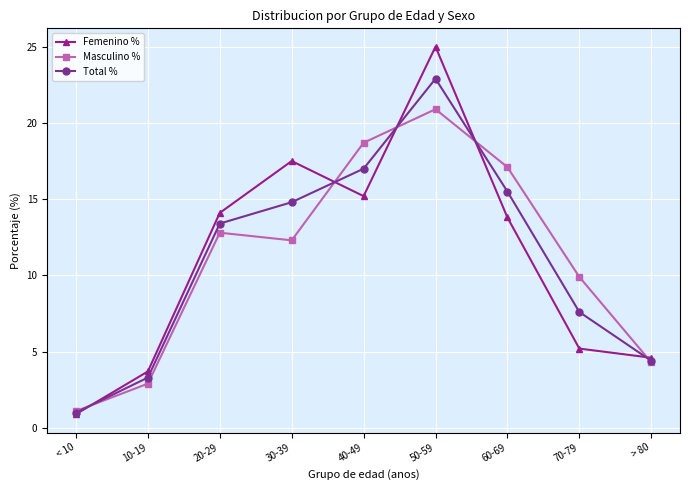

What is the label of the 3rd point from the right?

60-69